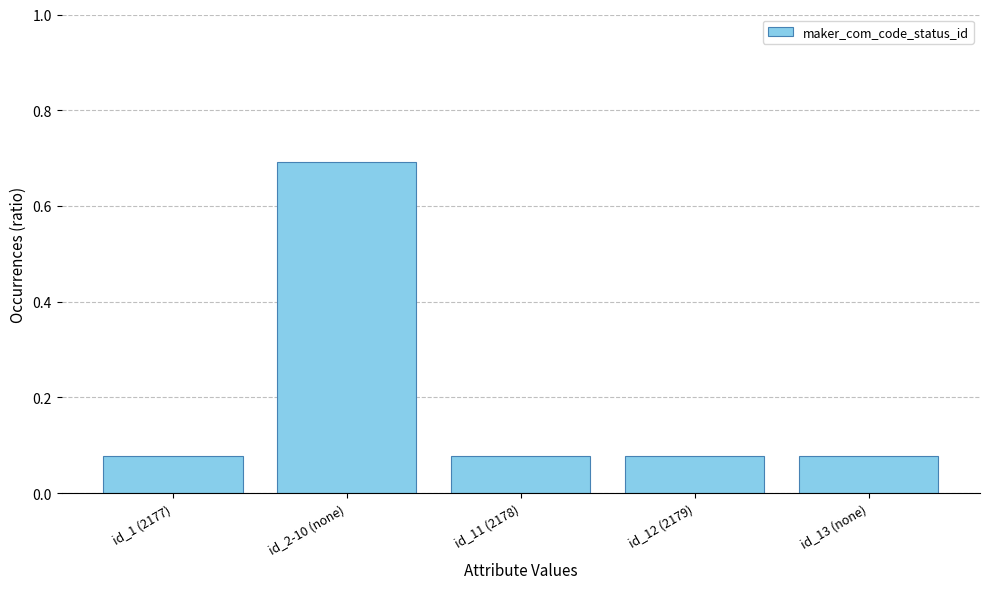

How many values are between 0 and 1?

5